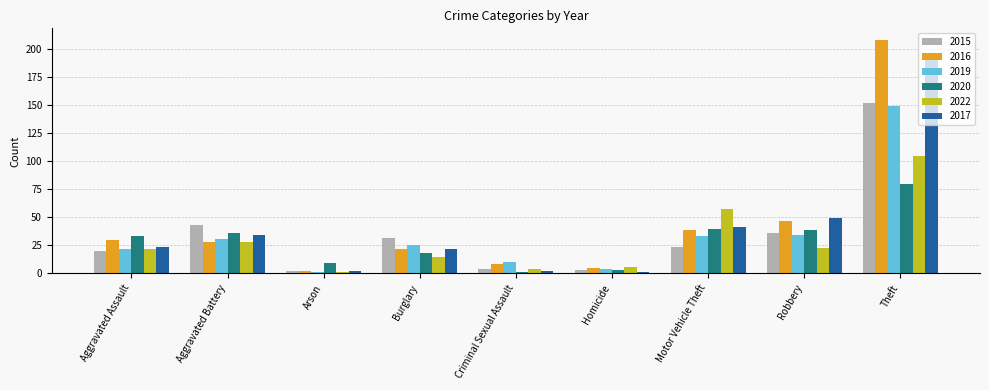

Count the number of data series in this chart.

6